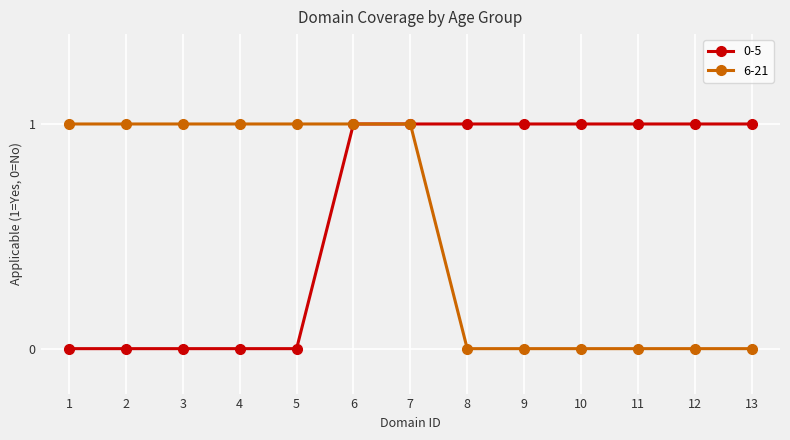

Reading left to right, transcribe all the data shown in this chart.

0-5: 0	0	0	0	0	1	1	1	1	1	1	1	1
6-21: 1	1	1	1	1	1	1	0	0	0	0	0	0